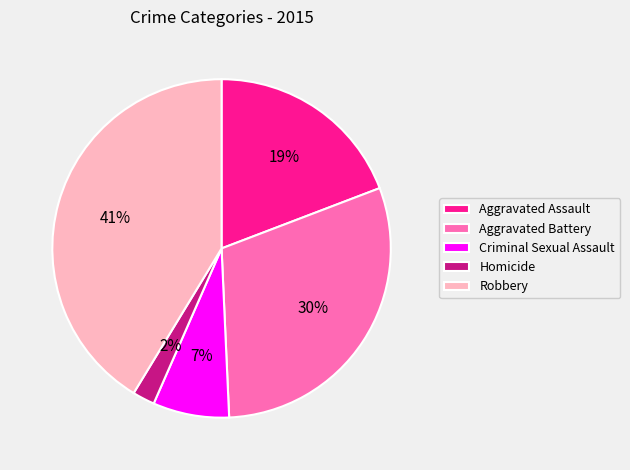

True or false: Robbery accounts for 30% of the total.

False